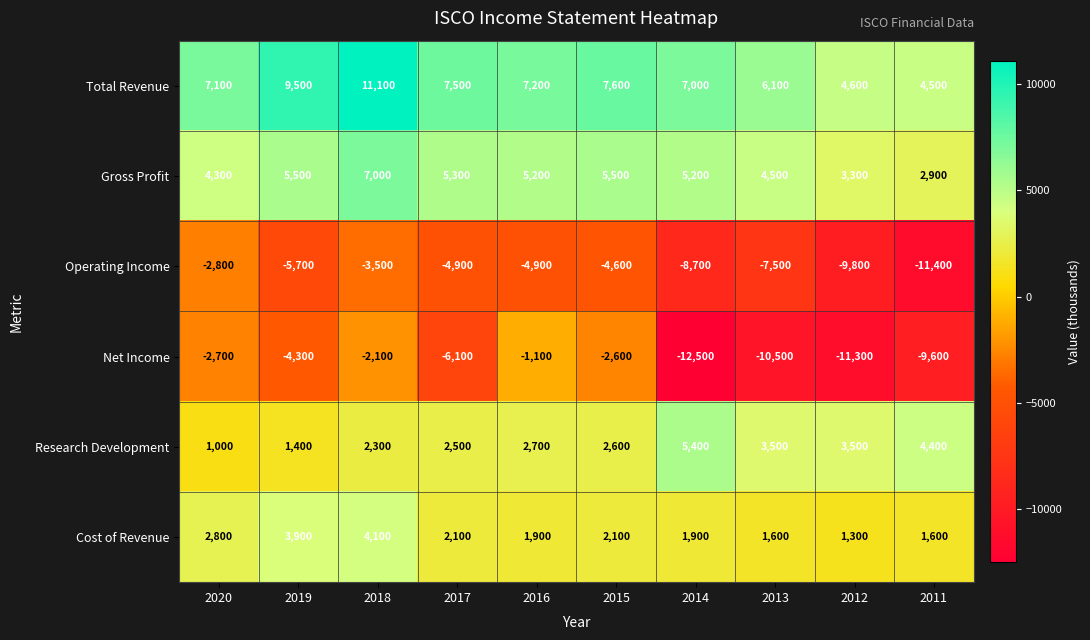

Which series has the widest spread of values?

Net Income